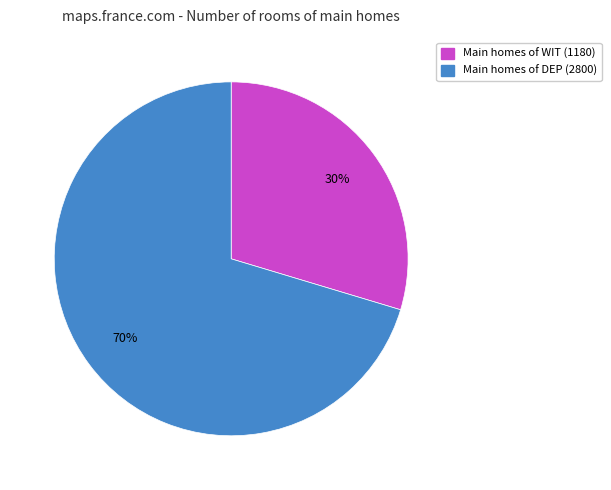

To the nearest percent, what is the average slice percentage?

50%